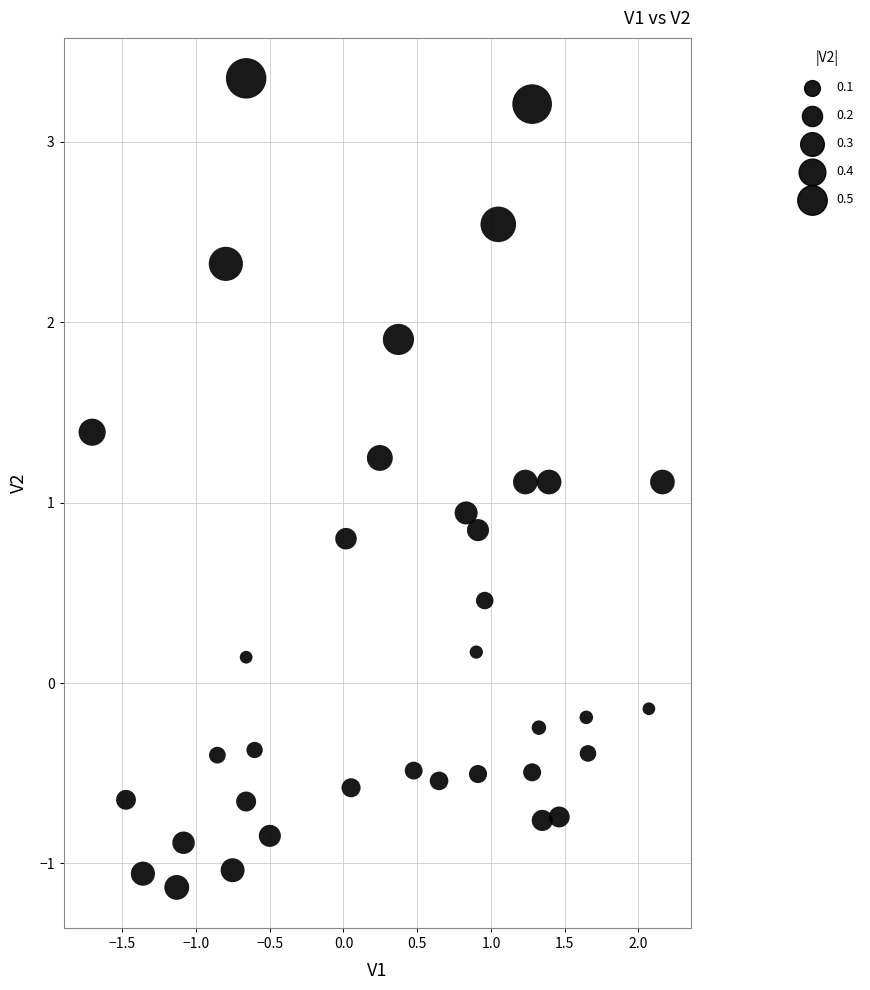

What is the range of Y values (max minus min)?

4.5